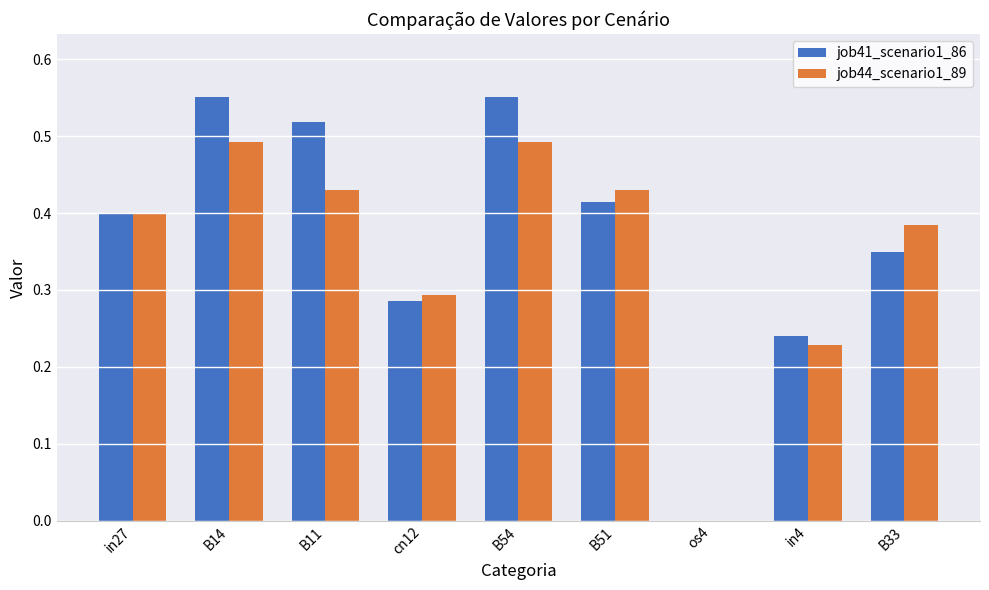

What are all the series names shown in the legend?

job41_scenario1_86, job44_scenario1_89